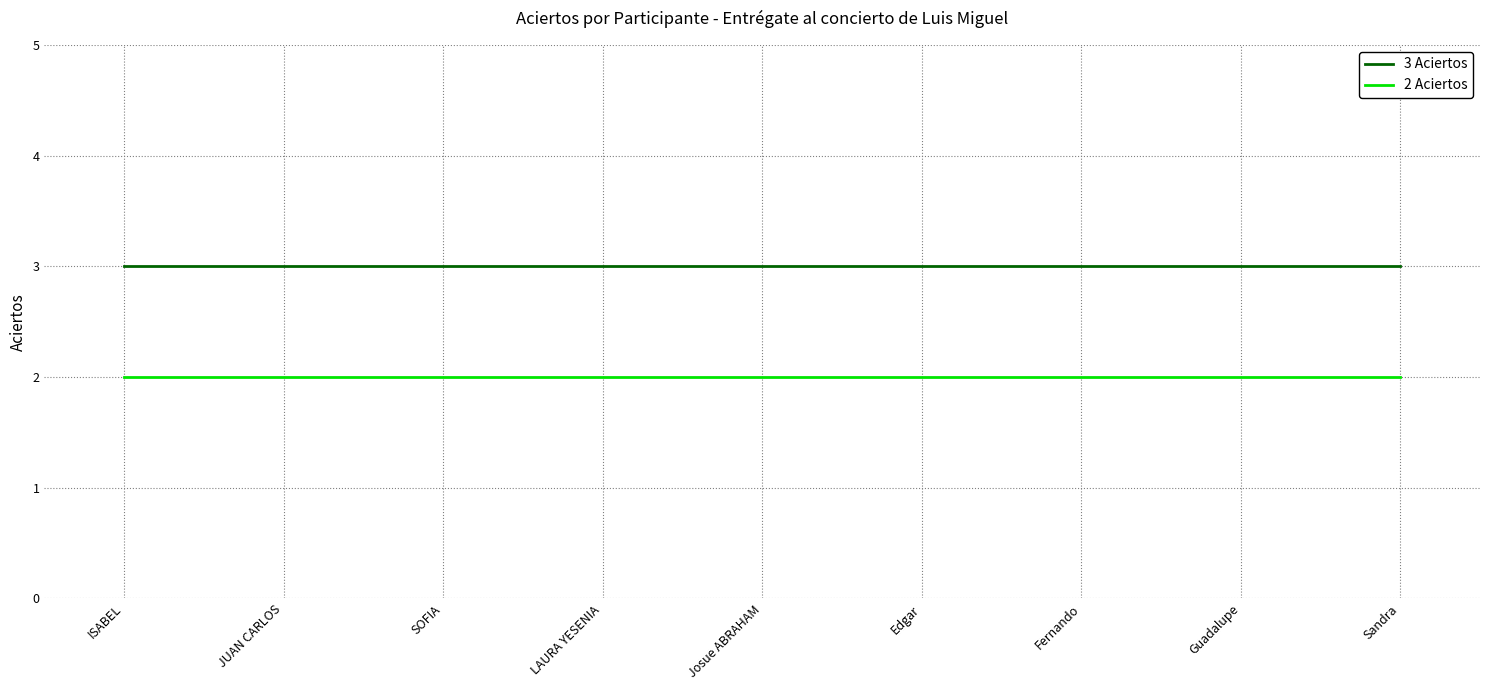

What position from the right is Josue ABRAHAM?

5